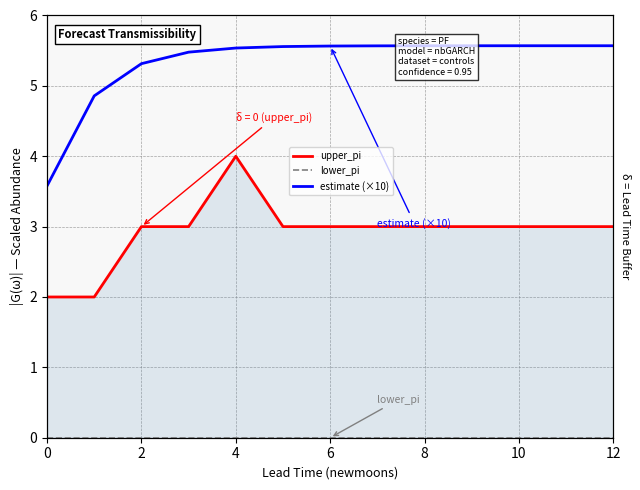

What is the value of the upper_pi point at the 9th from the left?

3.0